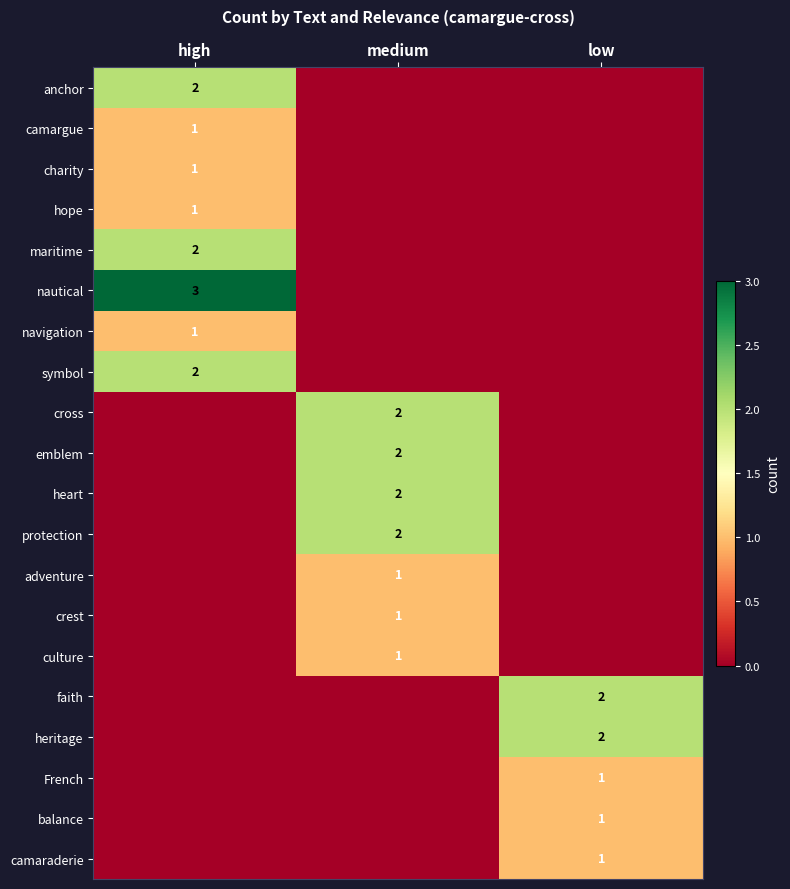

Is the value of navigation at high greater than the value of symbol at high?

No